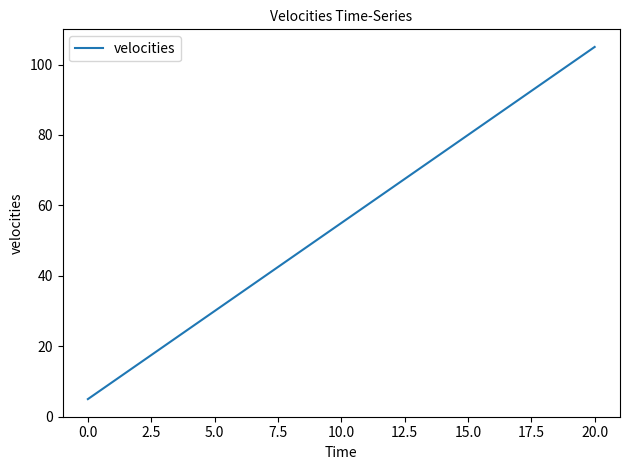

What is the greatest value displayed?

105